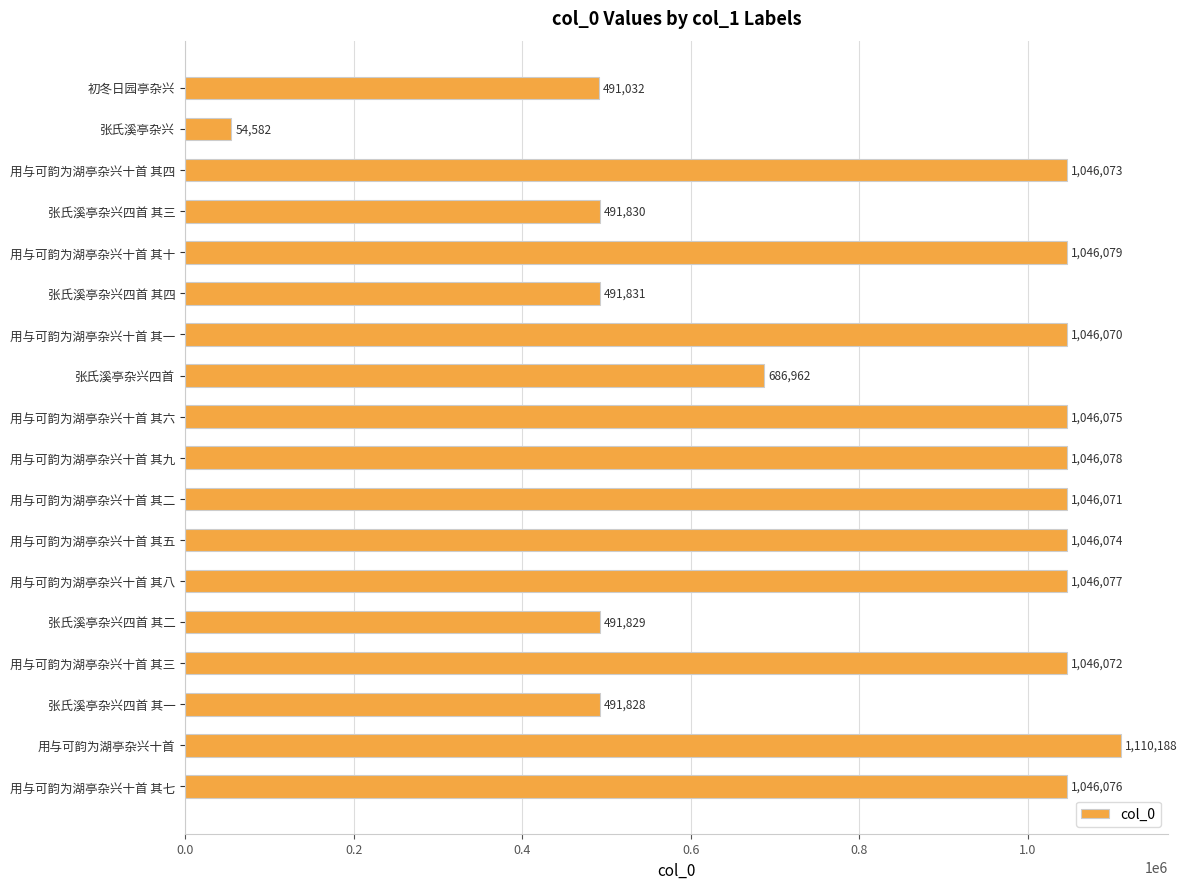

What is the value of the 17th bar from the top?

1110188